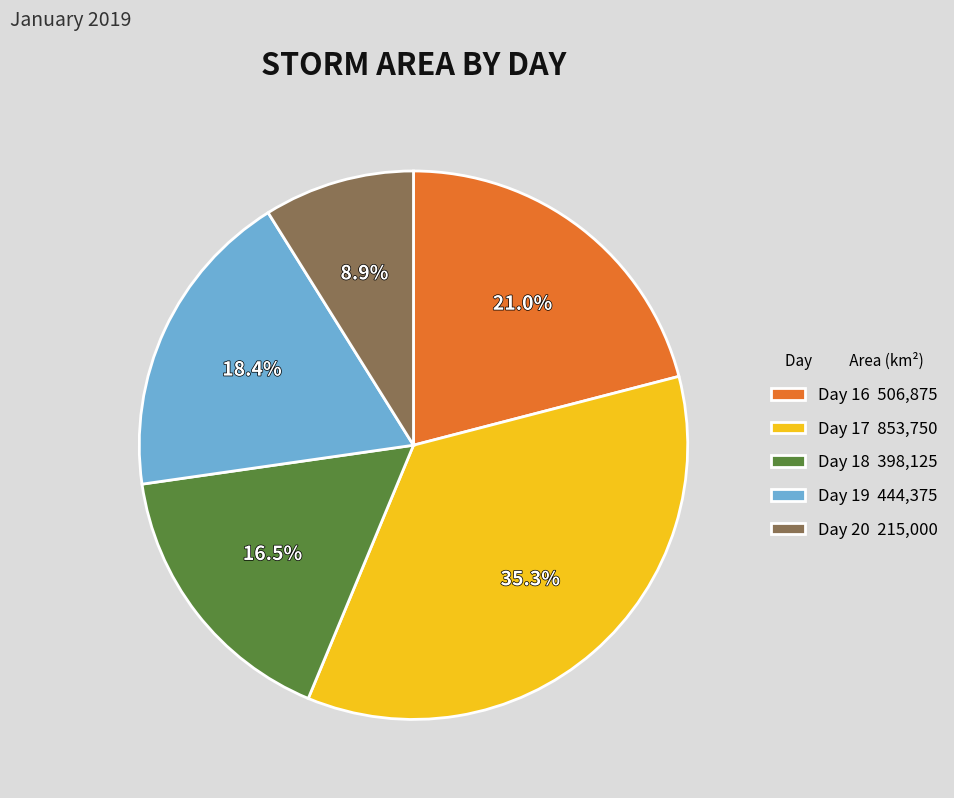

What percentage do Day 18 398,125 and Day 20 215,000 together represent?

25.4%